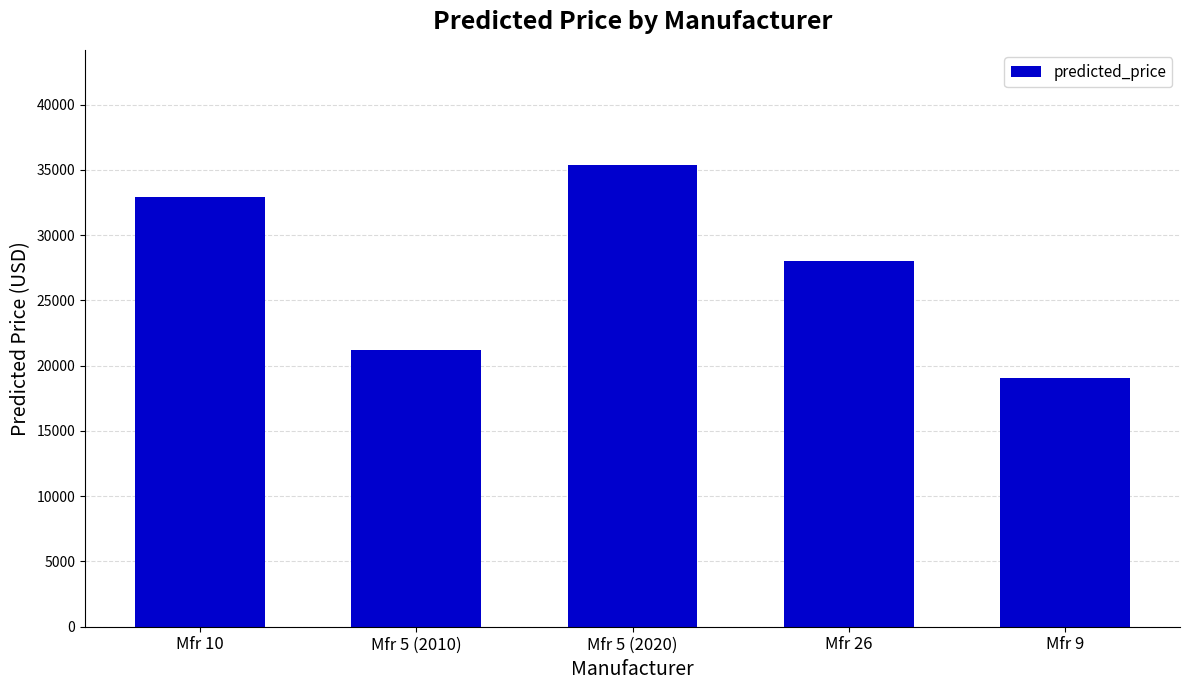

Is it true that the value at Mfr 9 is 19016.2?

True